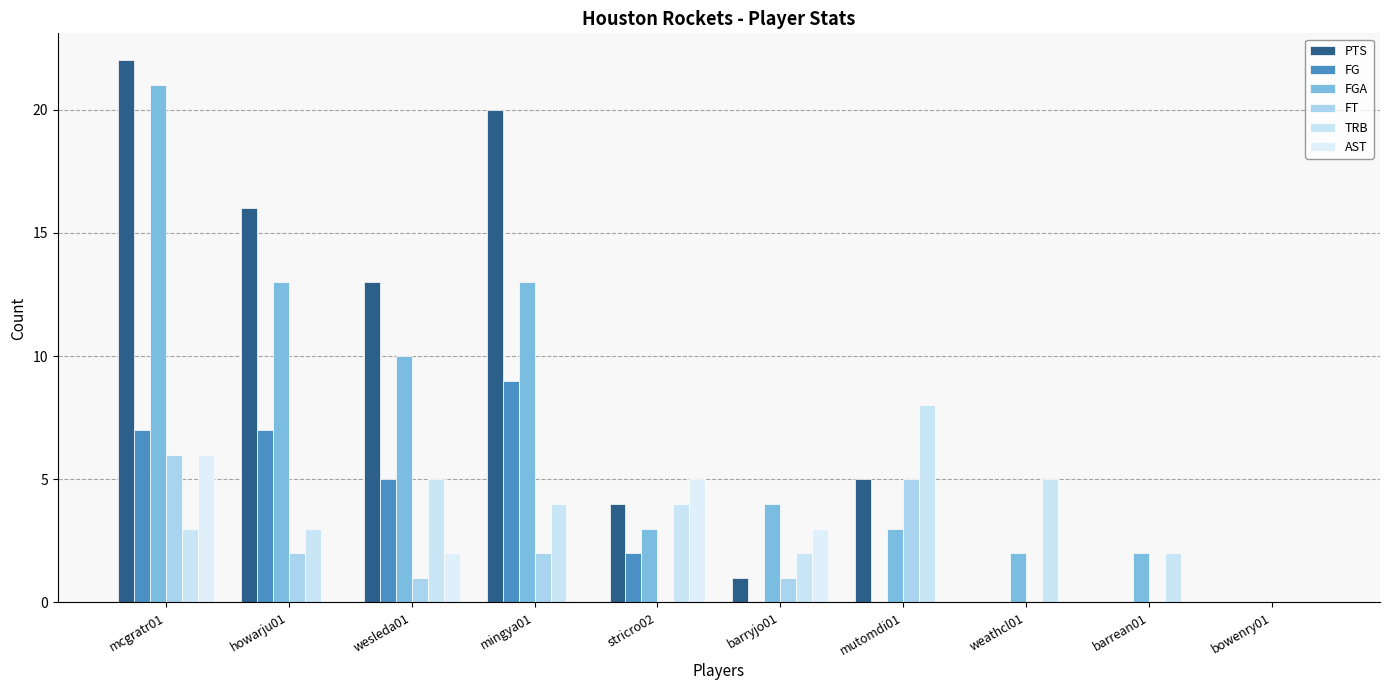

What is the total value across all series at mcgratr01?

65